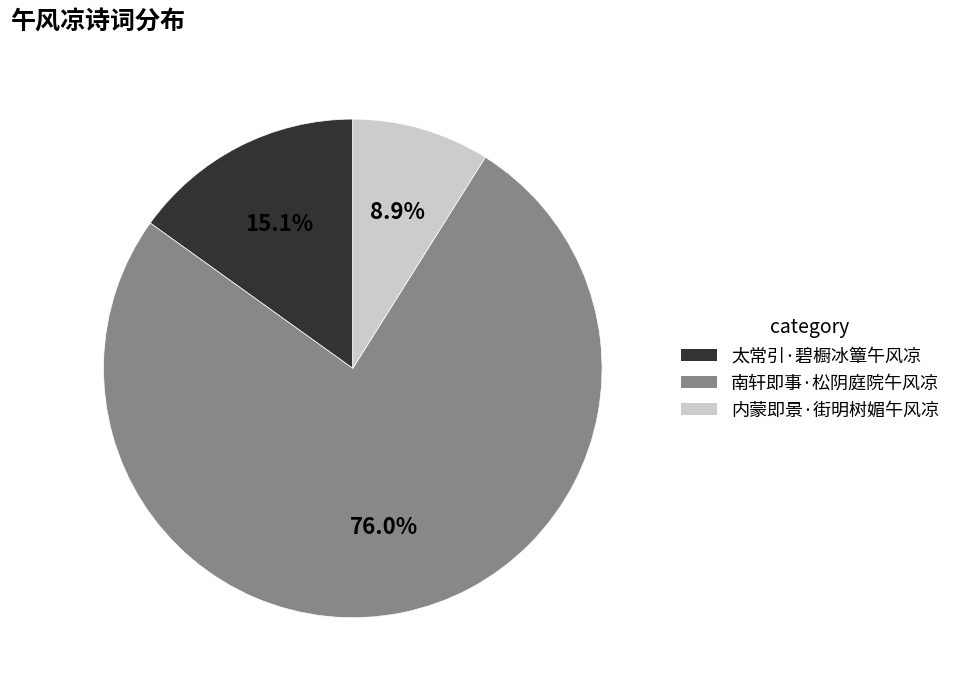

To the nearest percent, what percentage of the pie is 内蒙即景·街明树媚午风凉?

9%